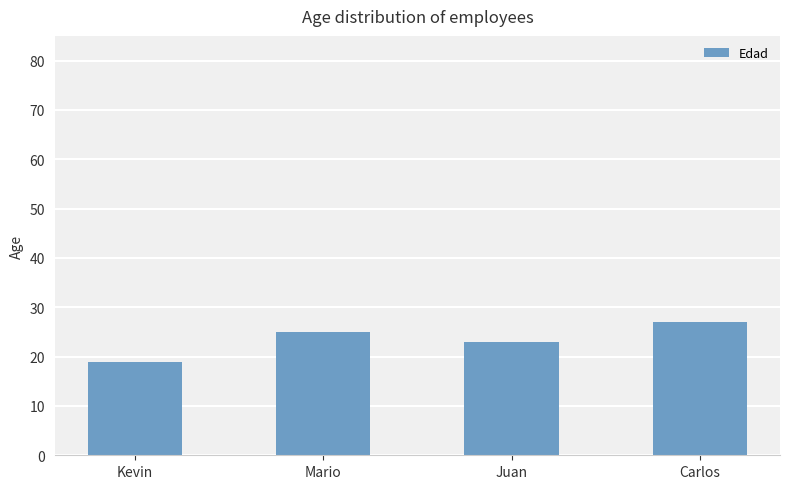

Reading left to right, transcribe all the data shown in this chart.

Kevin=19	Mario=25	Juan=23	Carlos=27